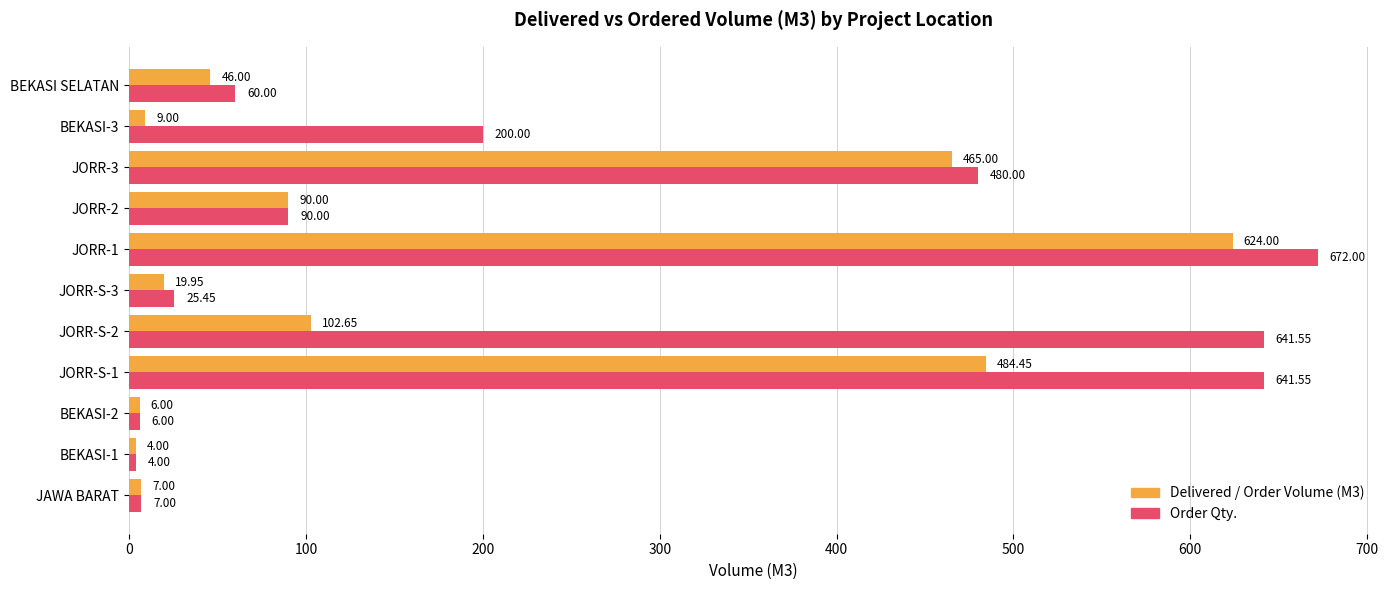

Which series has the widest spread of values?

Order Qty.